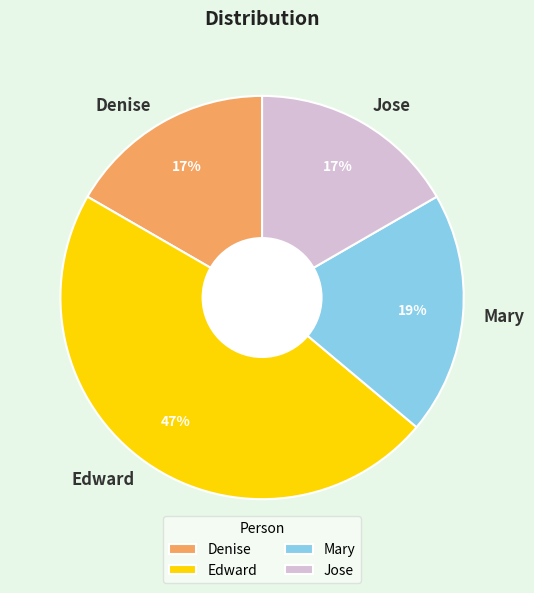

To the nearest percent, what is the average slice percentage?

25%